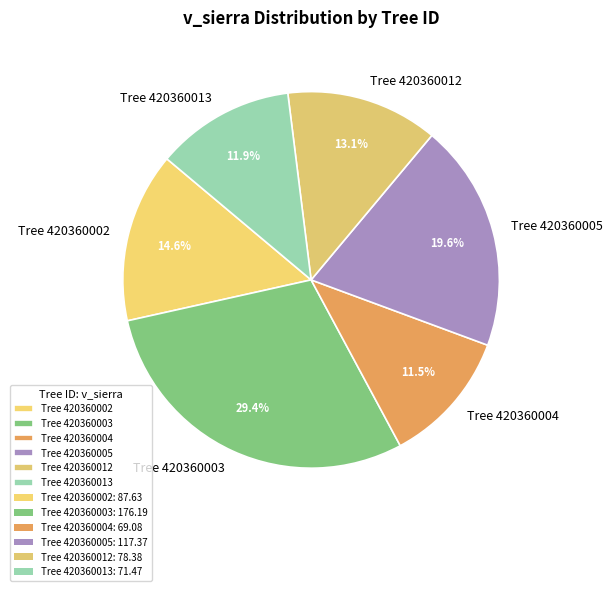

Count the number of slices in the pie.

6